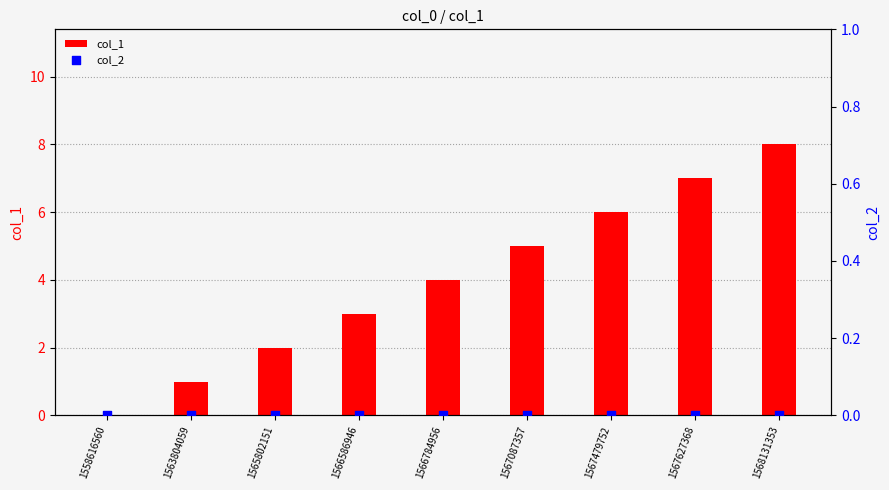

Which series has the largest total across all categories?

col_1